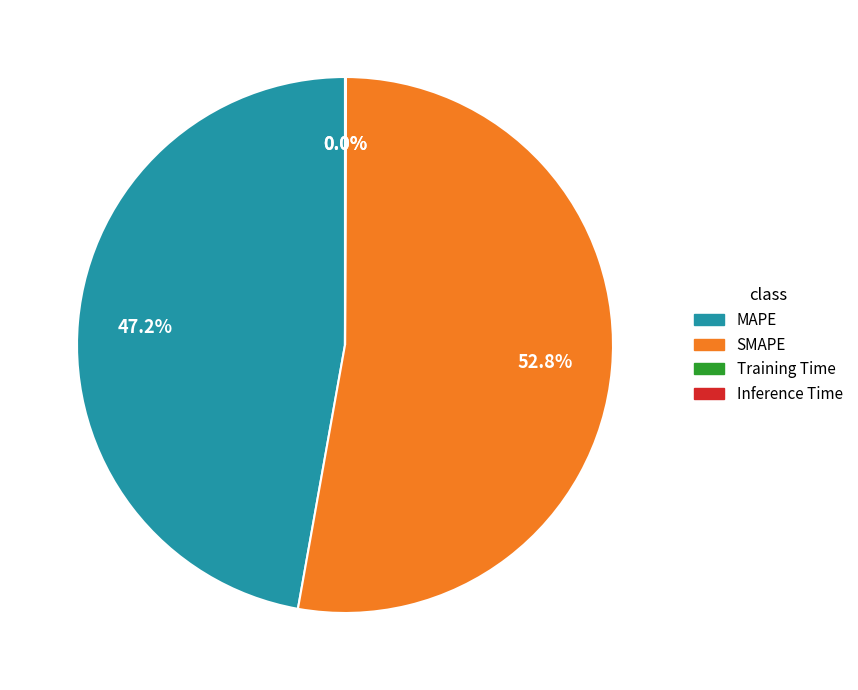

Which category has the biggest portion of the pie?

SMAPE